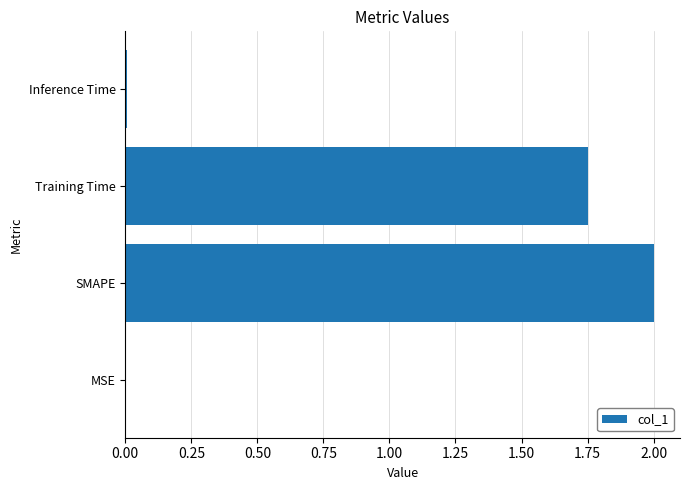

What is the approximate value at SMAPE?

2.0